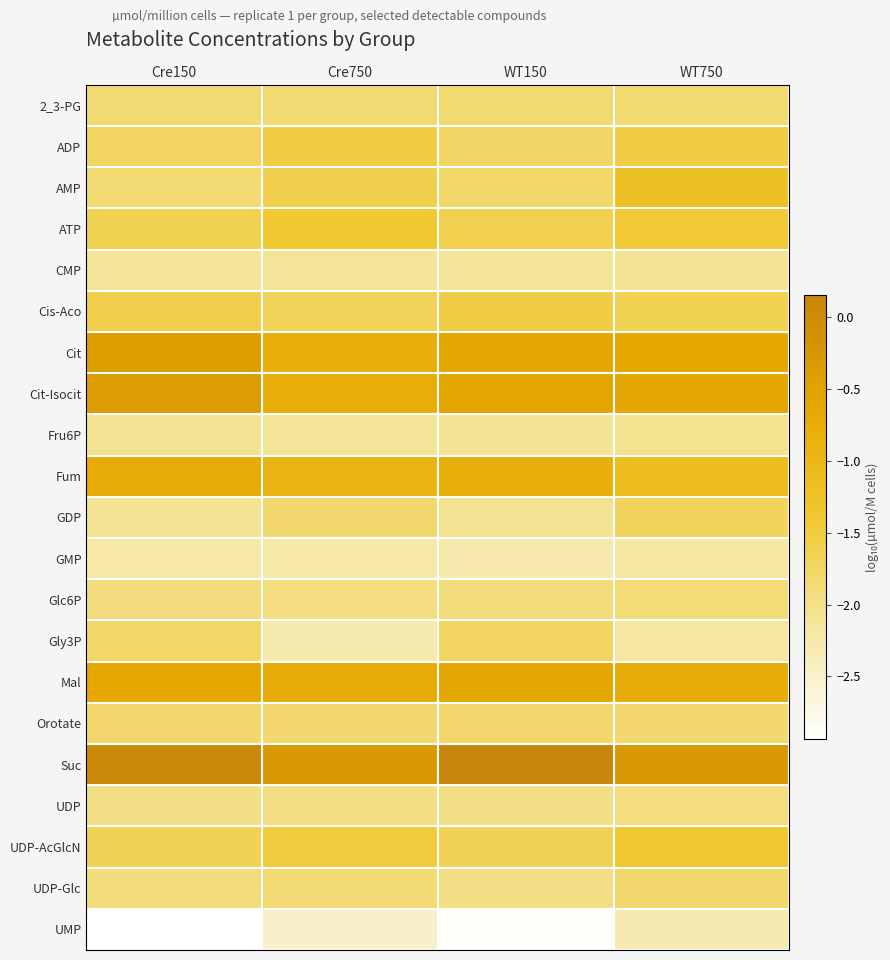

Which label corresponds to the smallest value in the chart?

Cre150